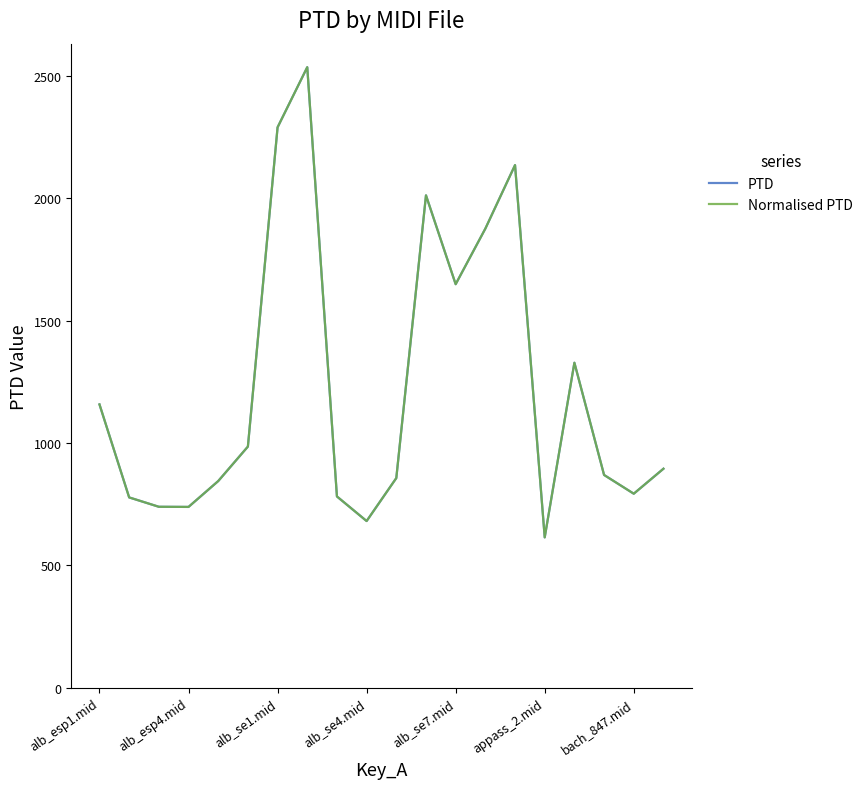

Is this an area chart (filled region under the line)?

No